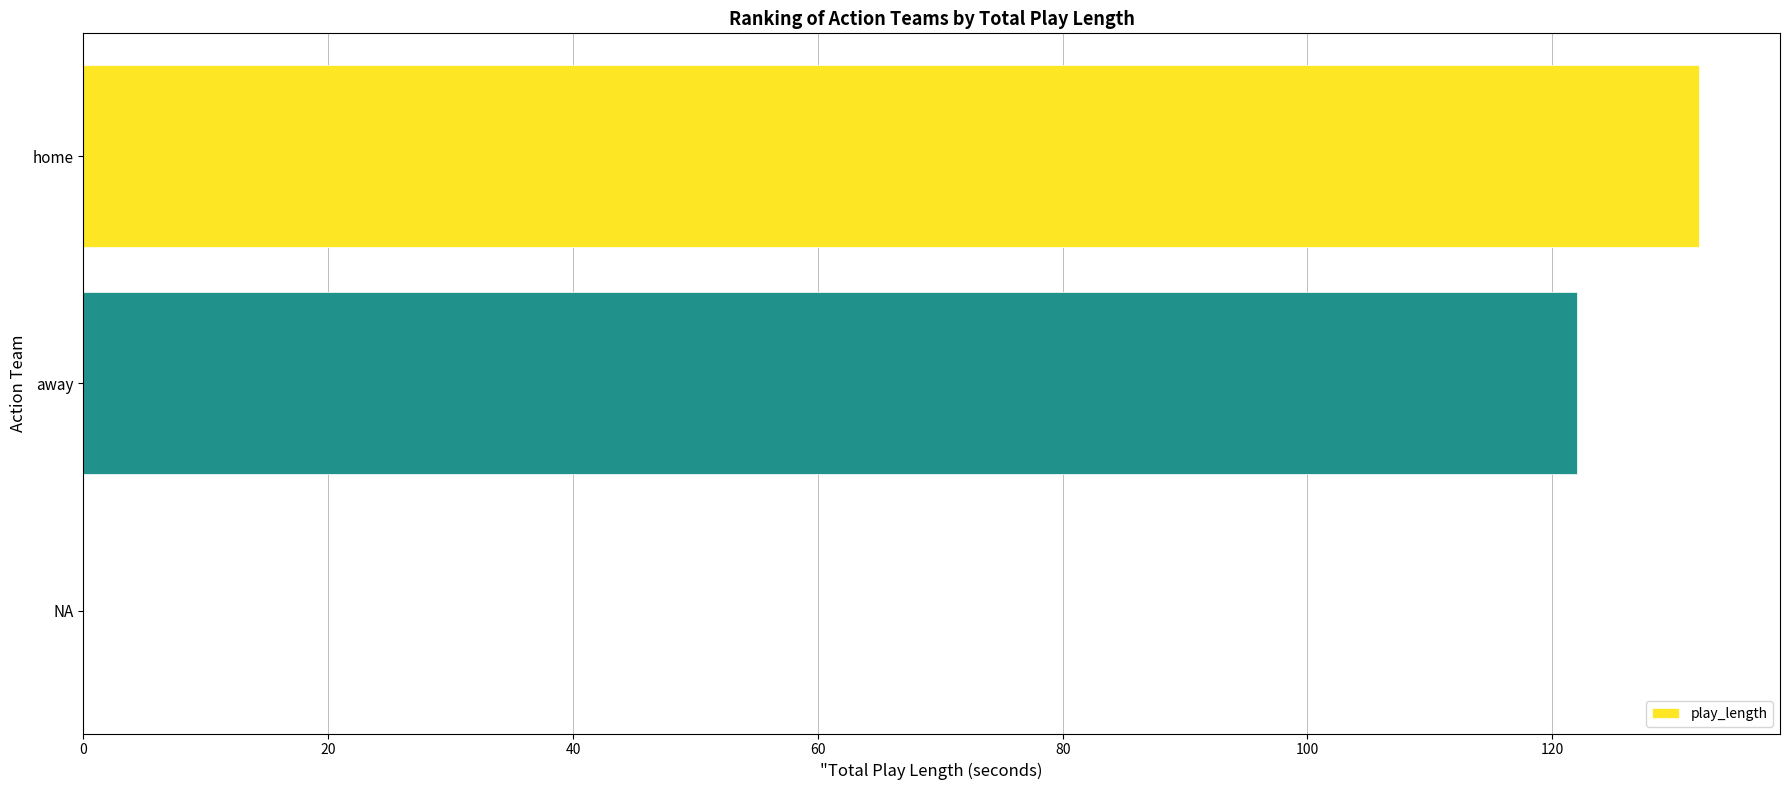

Reading bottom to top, extract all data points from this chart.

NA=0	away=122	home=132